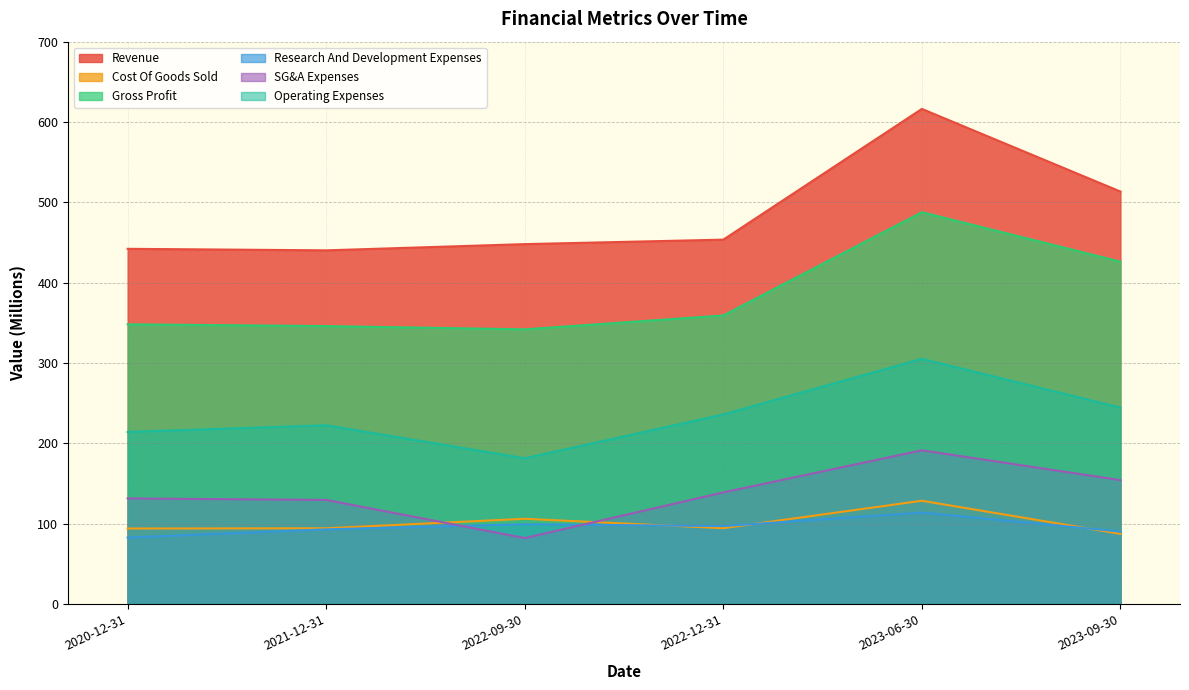

Which series has the largest range (max minus min)?

Revenue